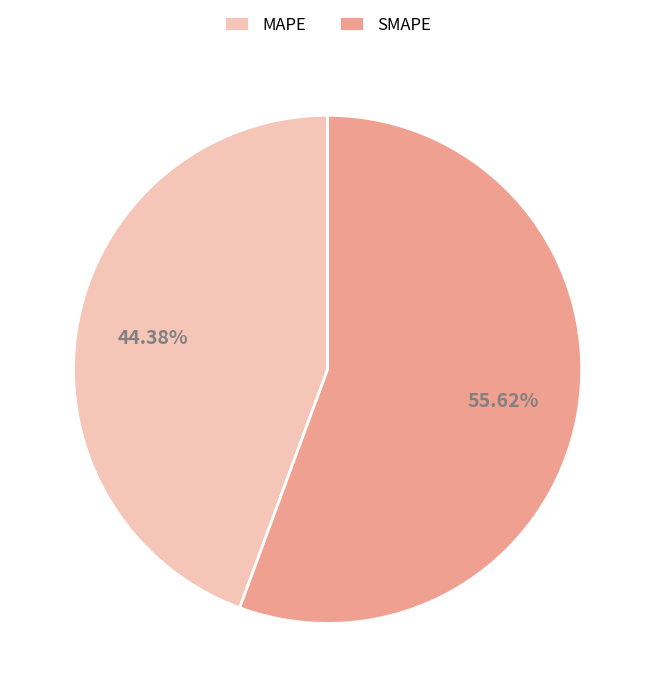

Which slice is the smallest?

MAPE